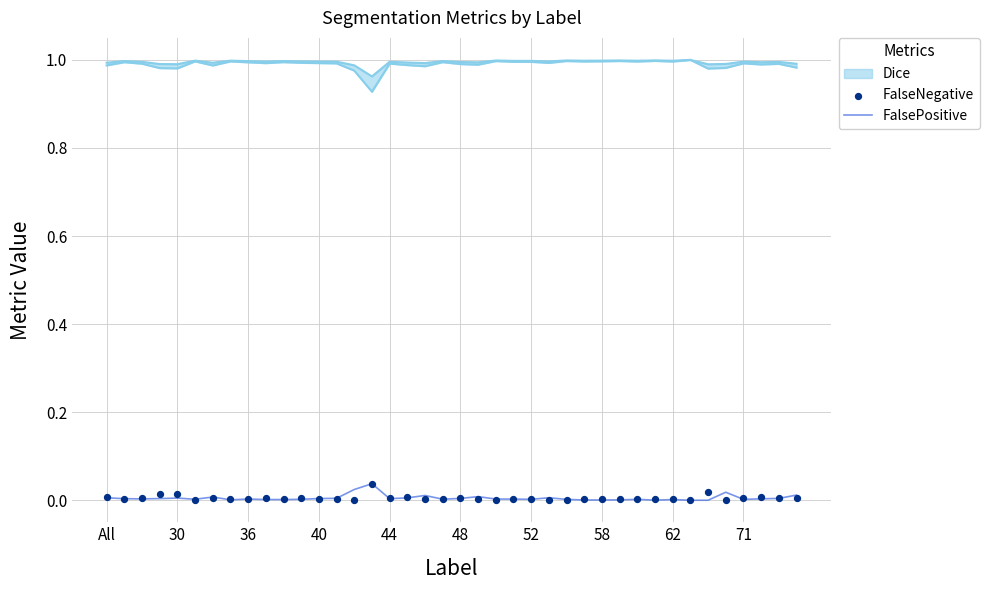

Which series contains the lowest Y value?

FalsePositive